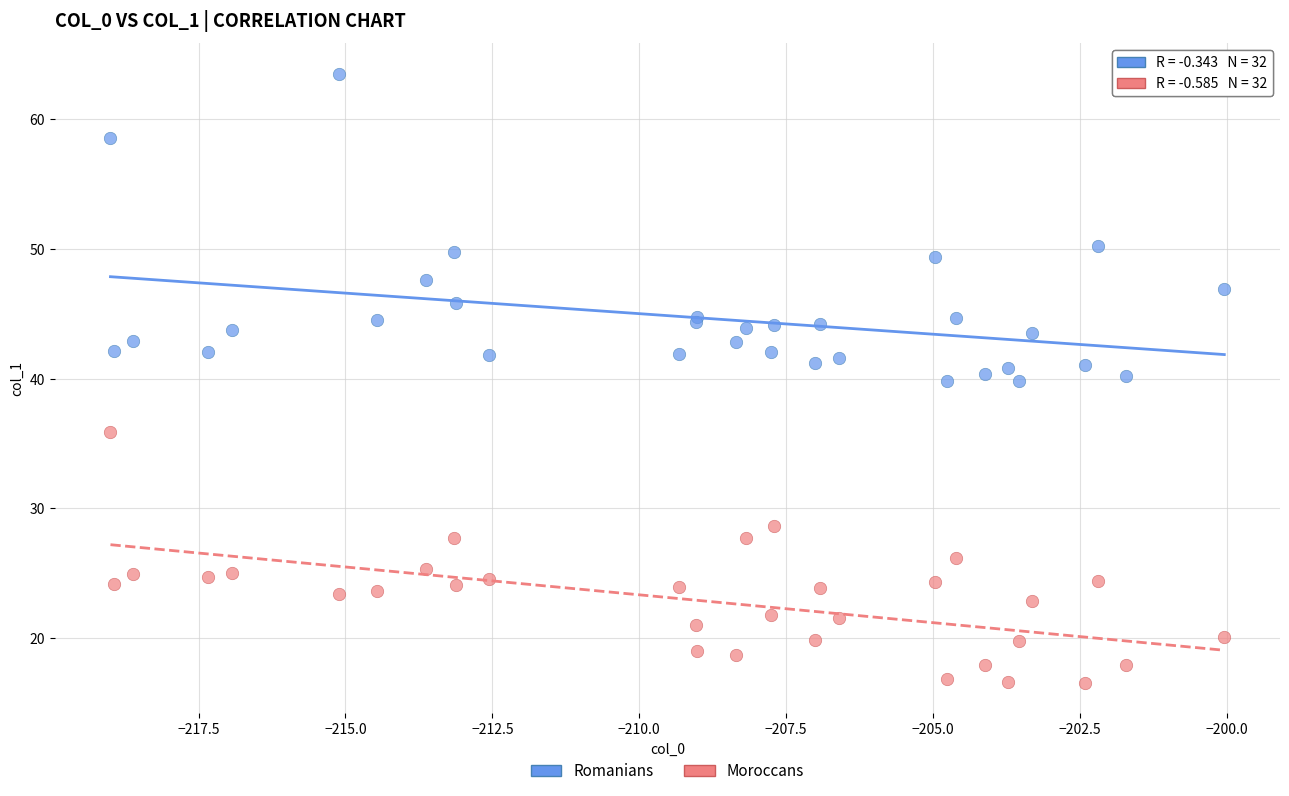

Which series contains the highest Y value?

Romanians